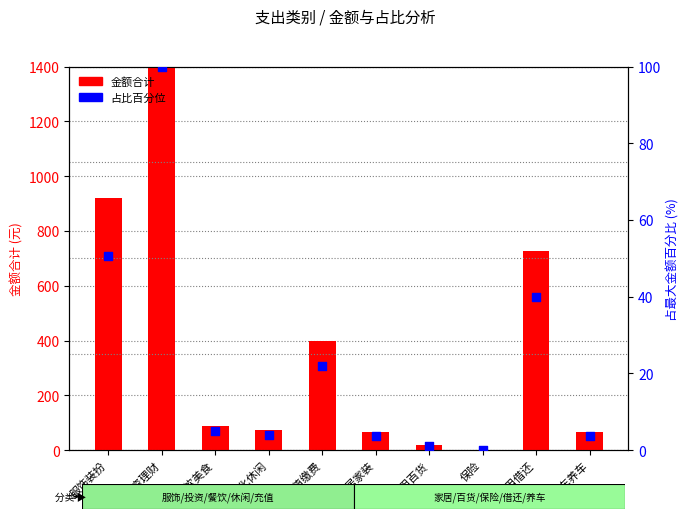

What are all the series names shown in the legend?

金额合计, 占比百分位